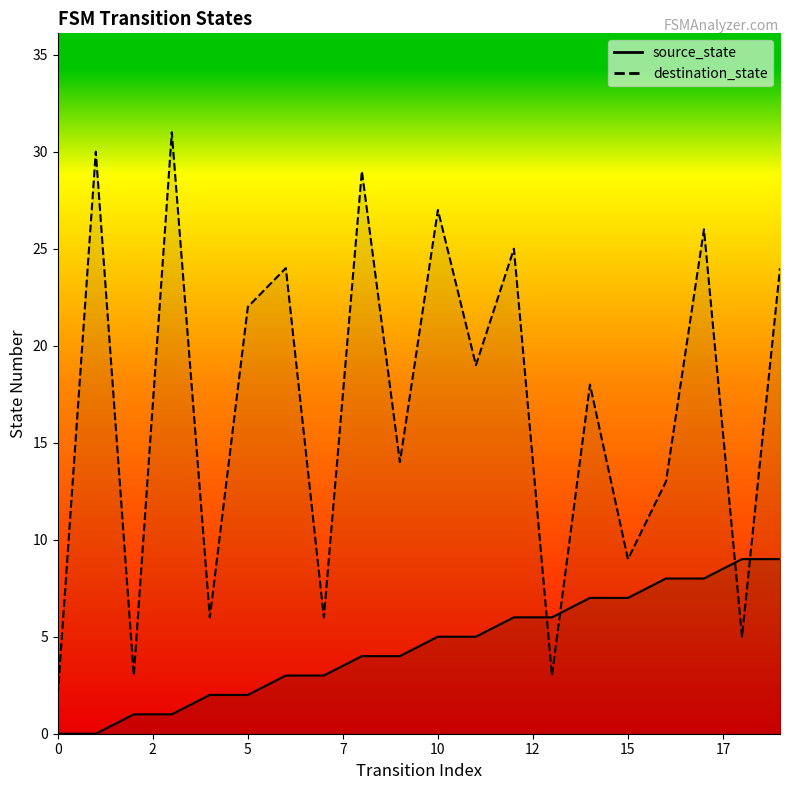

At which category is the sum across all series the highest?

17